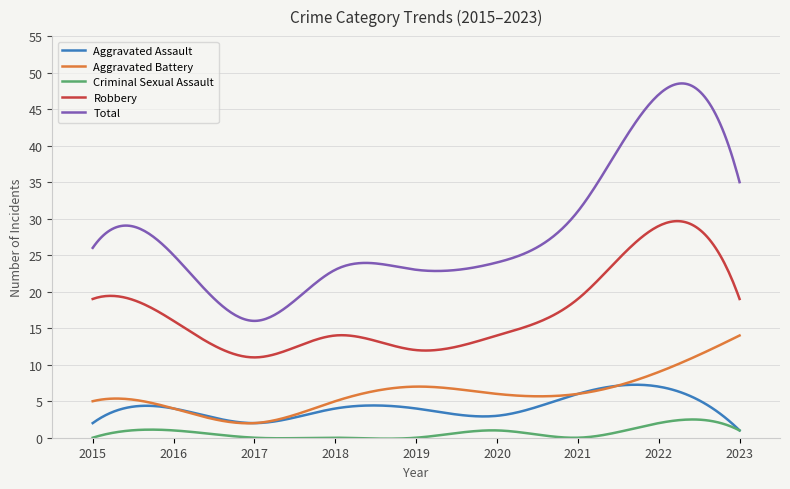

True or false: Total and Aggravated Battery cross at least once.

False